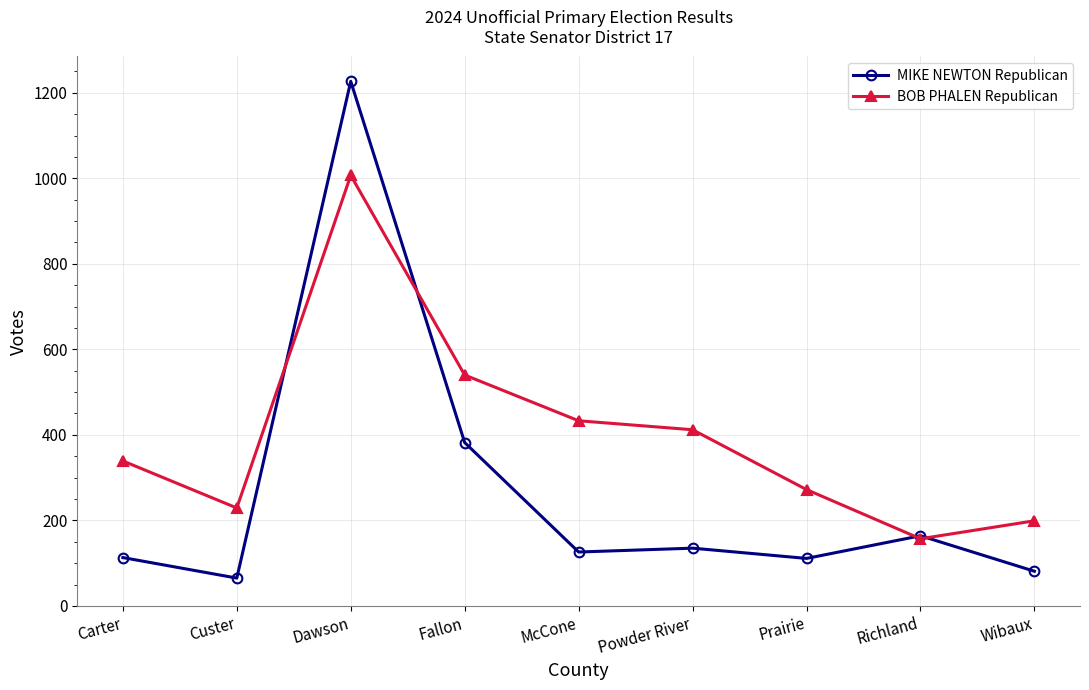

How many categories are shown in the chart?

9